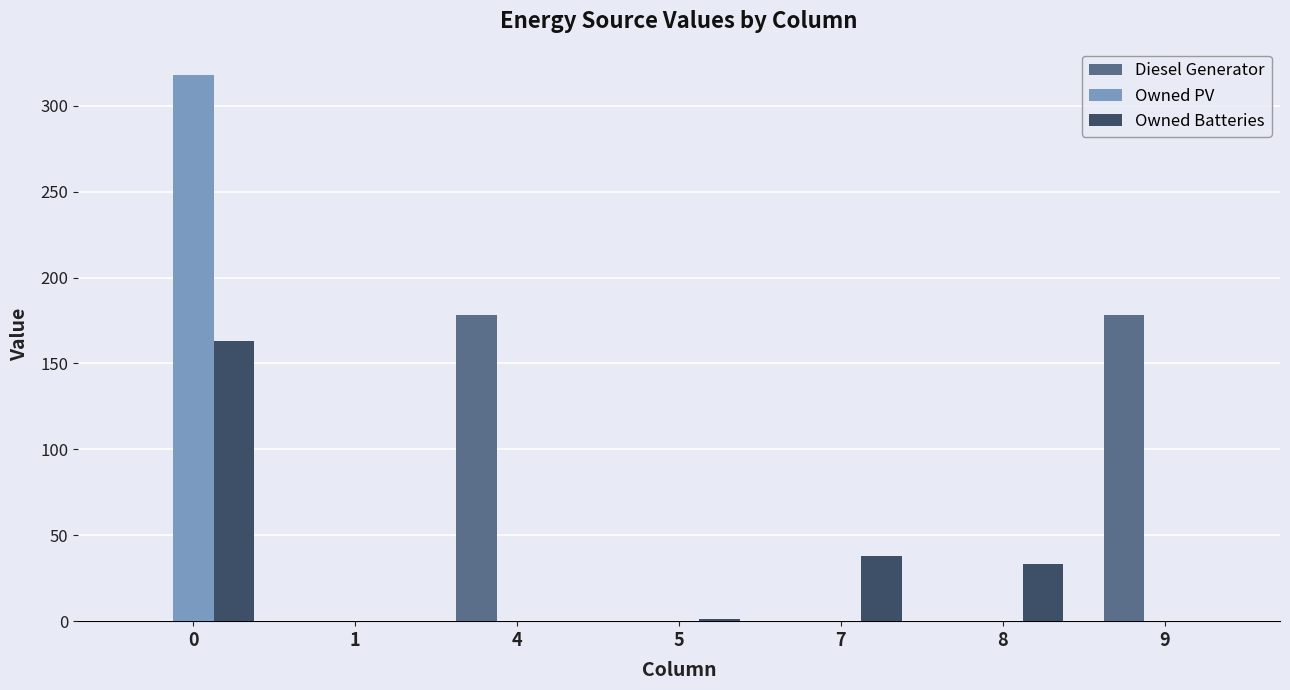

What is the highest value of the Diesel Generator series?

178